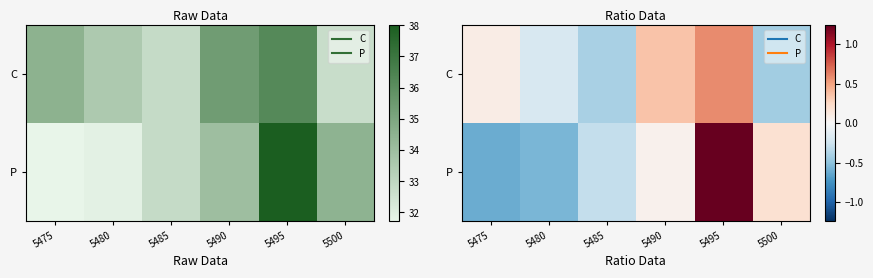

At which label is C closest to 0?

5475